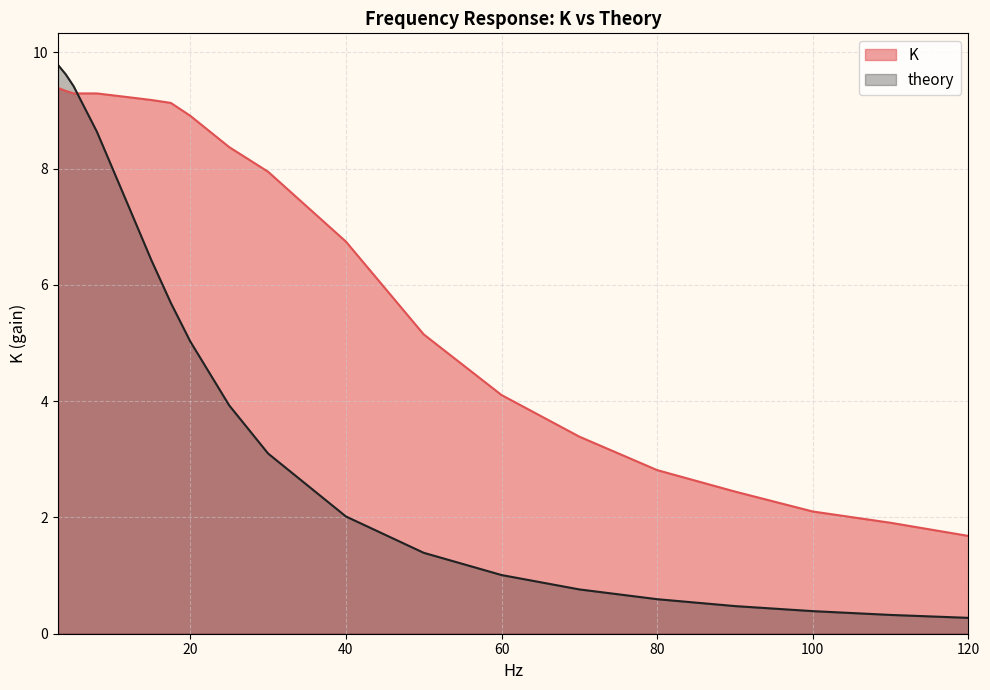

How many times do theory and K cross each other?

1